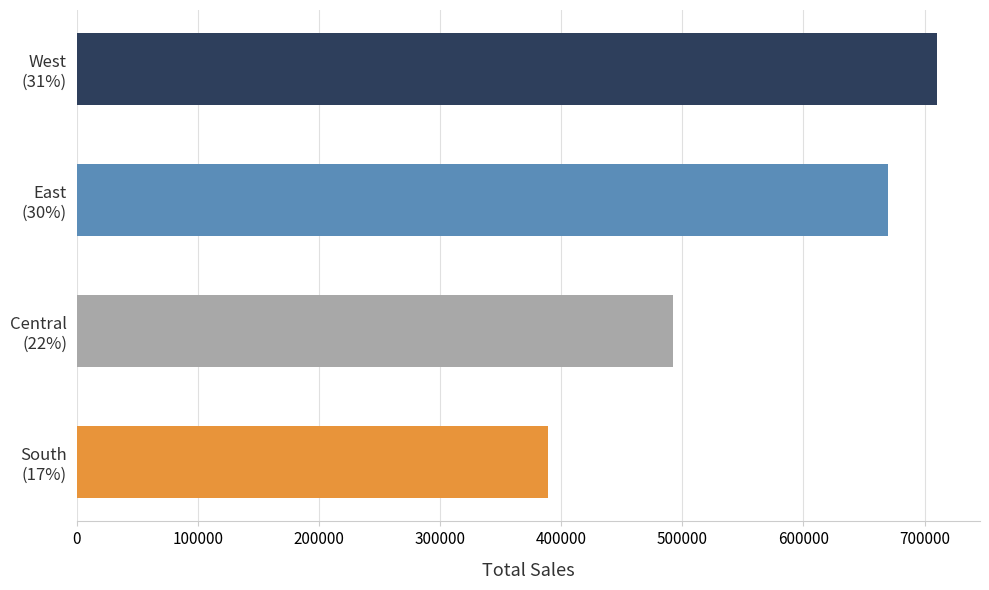

Reading top to bottom, list all the values displayed in this chart.

710219.7	669518.7	492646.9	389151.5